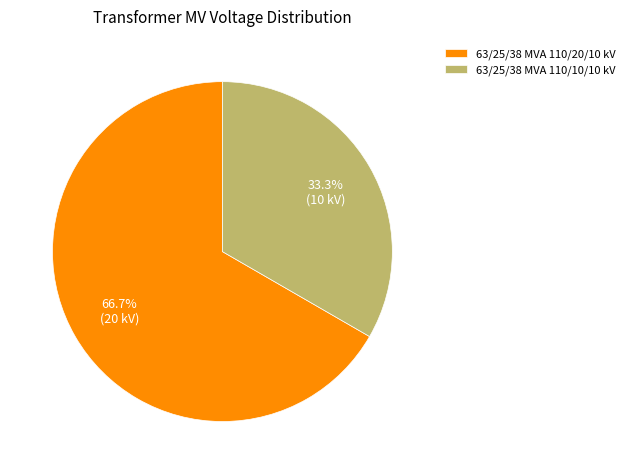

Is it true that 63/25/38 MVA 110/10/10 kV is 33% of the pie?

True